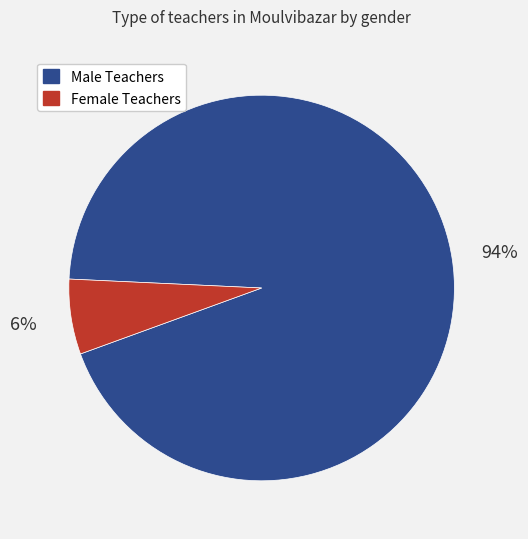

Does any single category account for the majority?

Yes